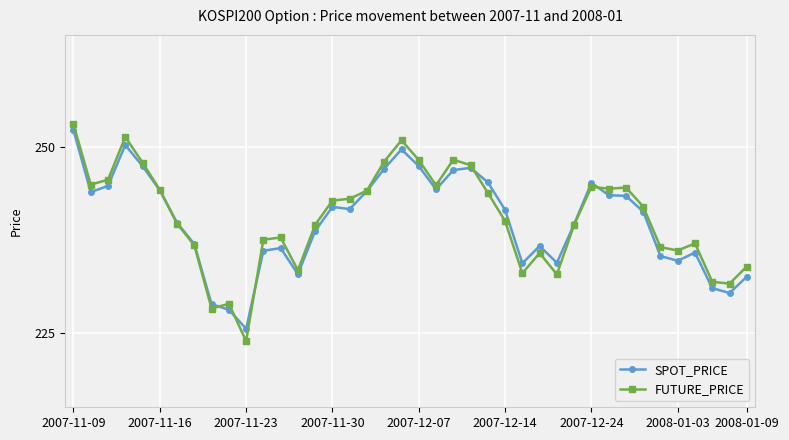

Which series has the largest range (max minus min)?

FUTURE_PRICE